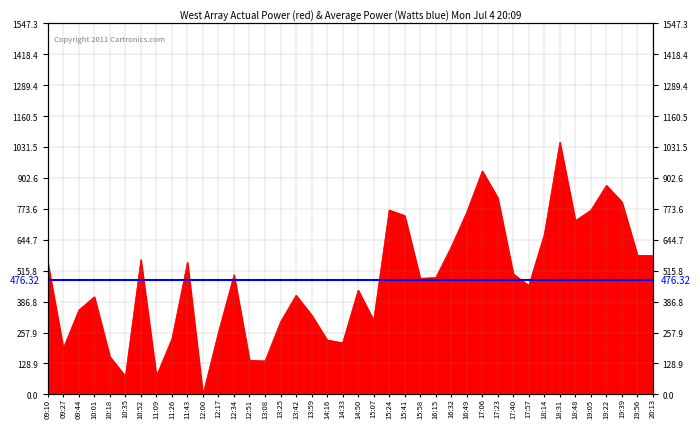

Reading right to left, extract all data points from this chart.

20:13=580.0	19:56=579.9	19:39=802.7	19:22=872.1	19:05=768.6	18:48=724.8	18:31=1052.2	18:14=668.6	17:57=454.5	17:40=502.0	17:23=820.1	17:06=932.3	16:49=760.5	16:32=615.8	16:15=487.0	15:58=484.3	15:41=746.1	15:24=769.2	15:07=309.0	14:50=434.8	14:33=215.0	14:16=226.9	13:59=331.1	13:42=413.5	13:25=302.8	13:08=139.4	12:51=142.6	12:34=499.1	12:17=260.2	12:00=0.0	11:43=551.0	11:26=232.5	11:09=76.5	10:52=562.4	10:35=75.9	10:18=157.3	10:01=407.2	09:44=351.7	09:27=192.6	09:10=550.4